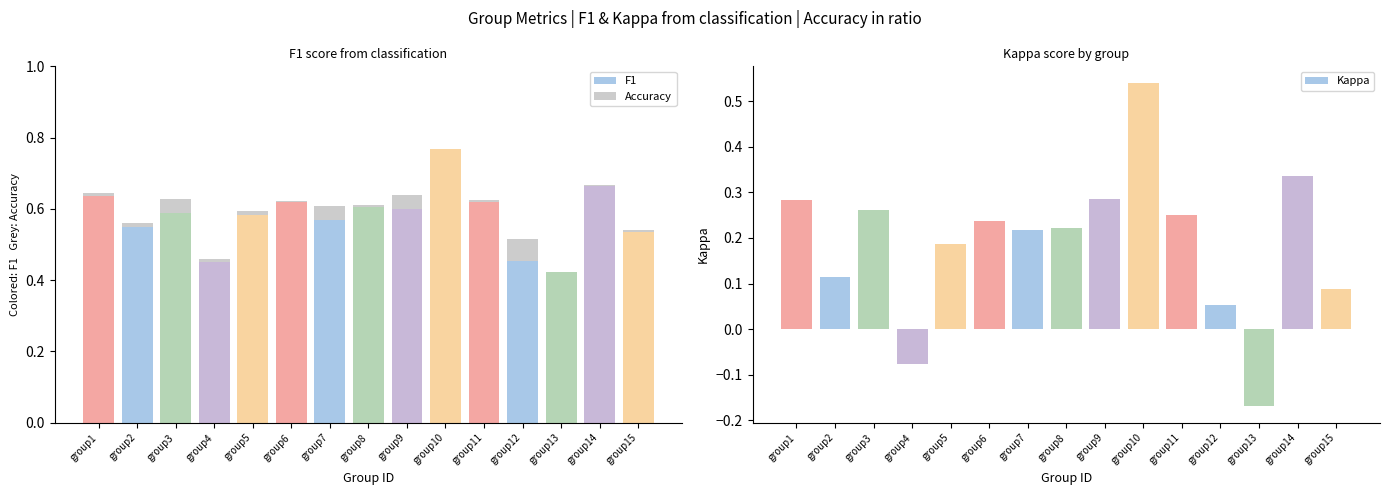

What is the value of the 13th bar from the left?

0.4